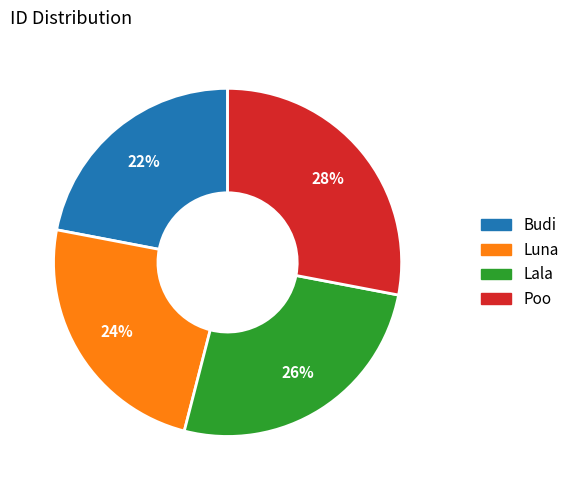

How many slices are in this pie chart?

4